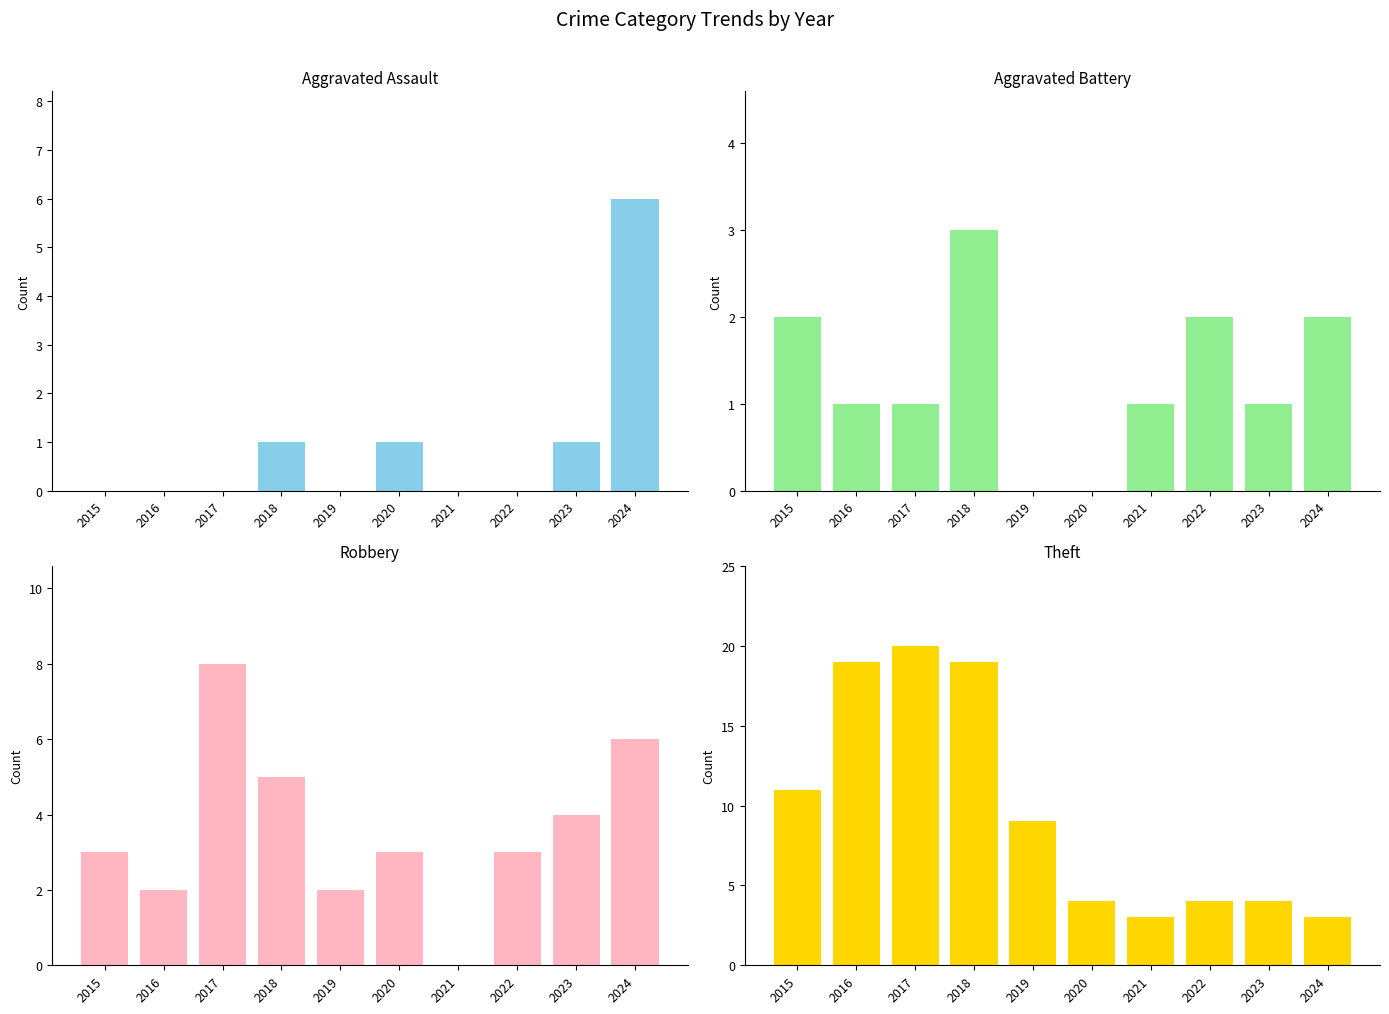

Are the bars grouped side by side (vs. stacked)?

Yes